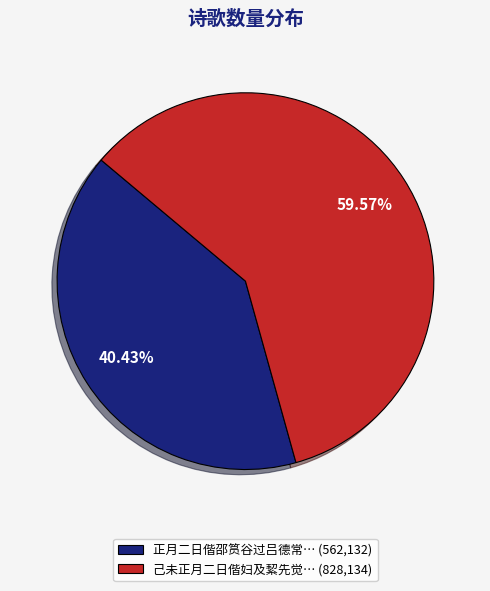

Rank the categories by value from lowest to highest.

正月二日偕邵筼谷过吕德常… (562,132), 己未正月二日偕妇及絜先觉… (828,134)